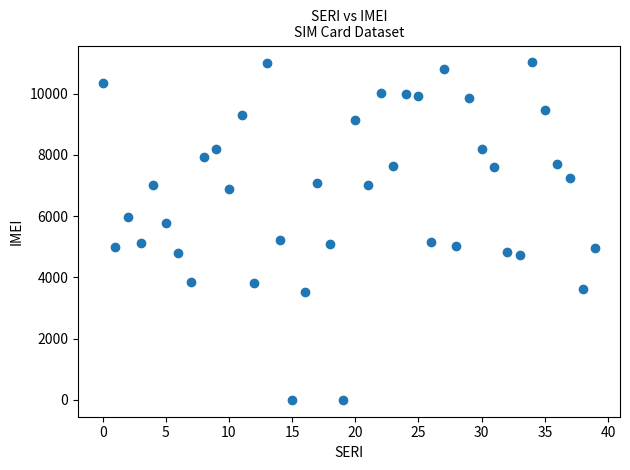

What is the range of Y values (max minus min)?

11022